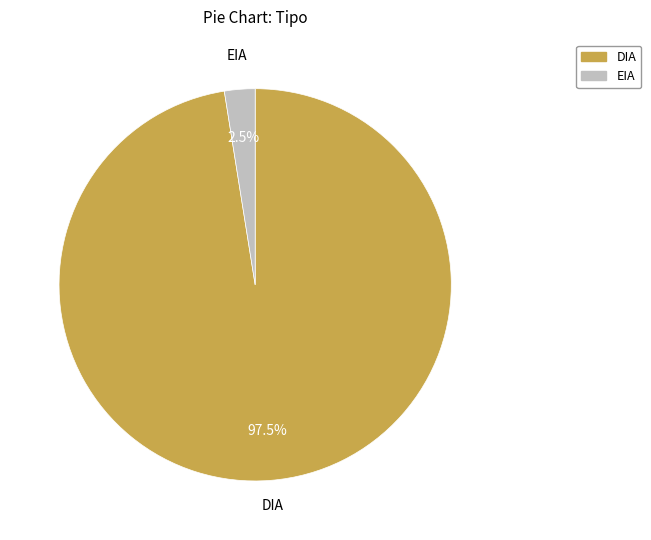

How much of the chart is everything except EIA?

97.5%